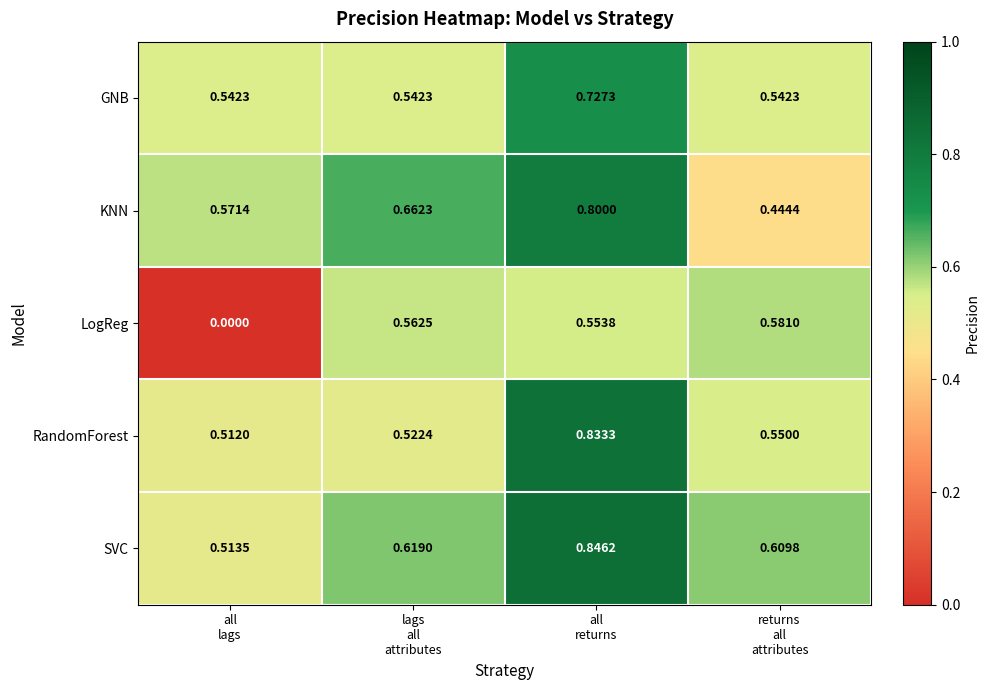

At which category is the sum across all series the highest?

all
returns